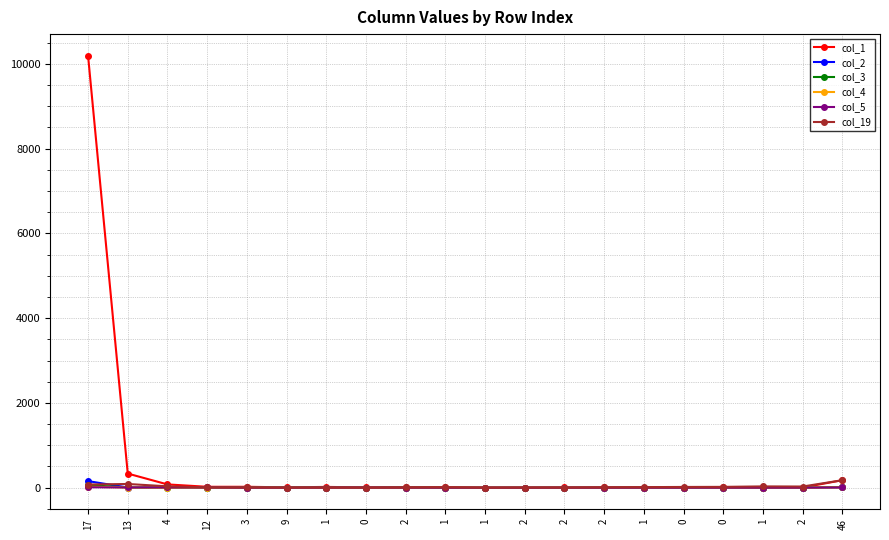

What is the difference between the col_1 values at 0 and 1?

11